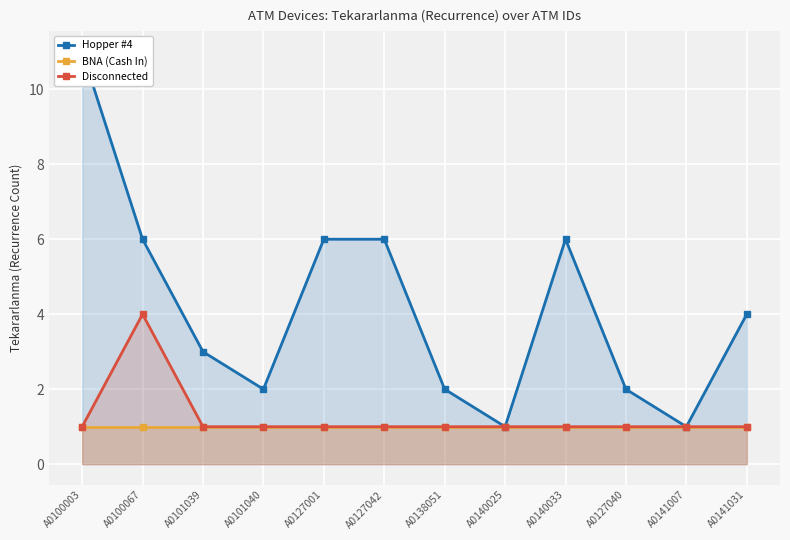

True or false: Disconnected has more than 0 interior local peaks.

True